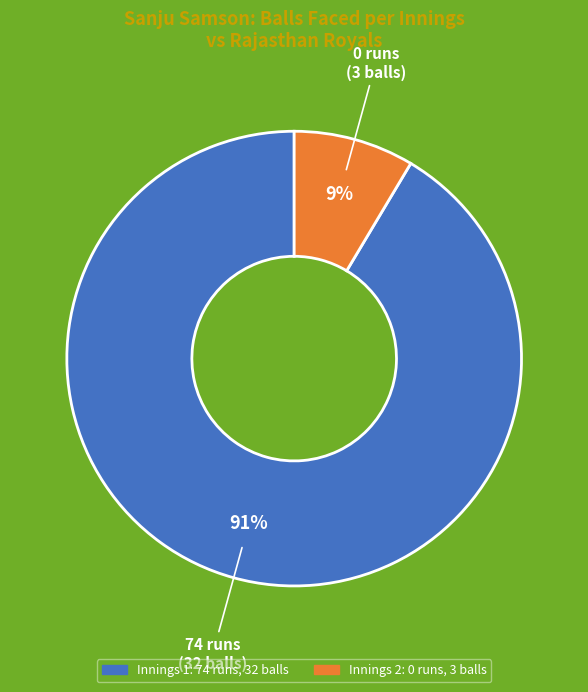

To the nearest percent, what is the average slice percentage?

50%